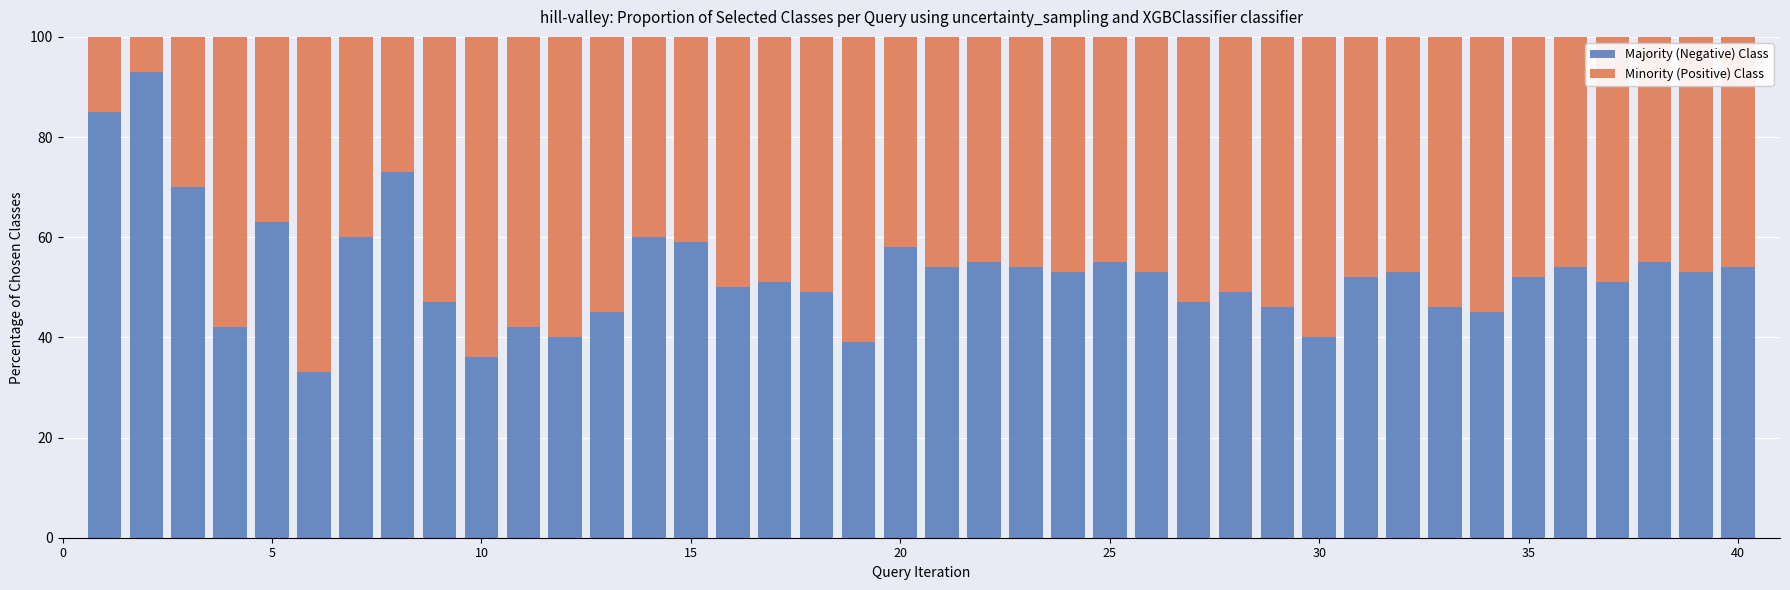

Does the chart contain stacked bars?

Yes